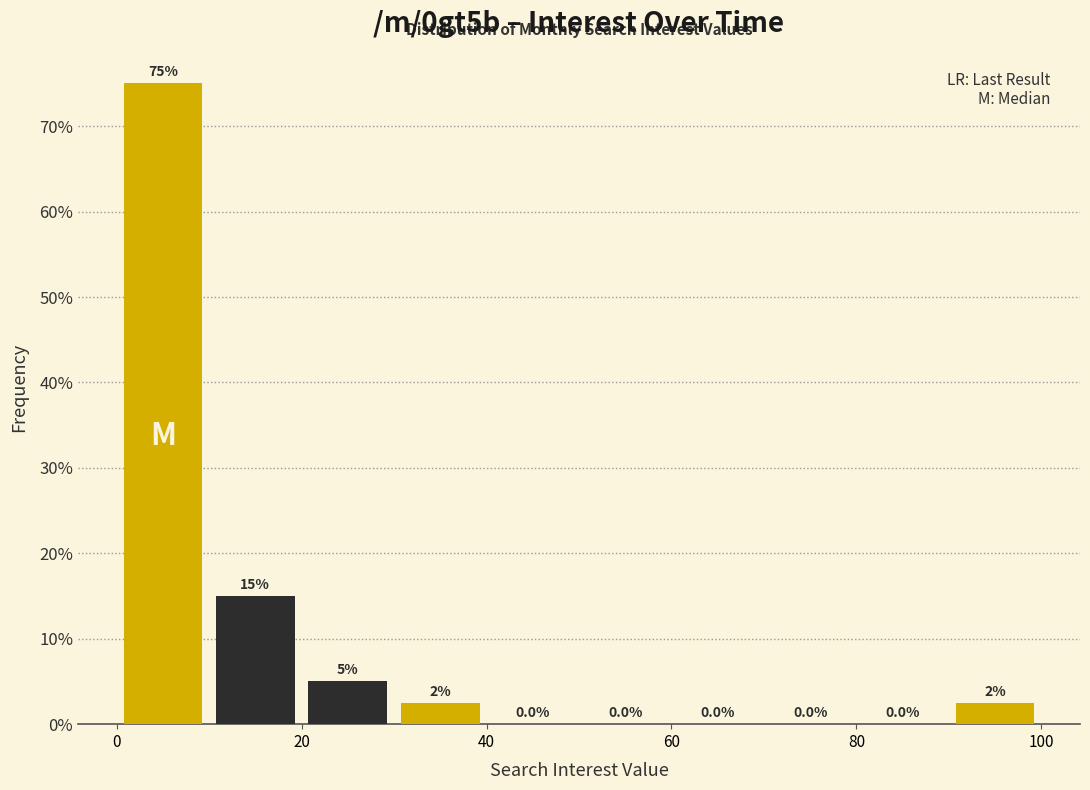

Over which range of the x-axis is the bar tallest?

0 to 10